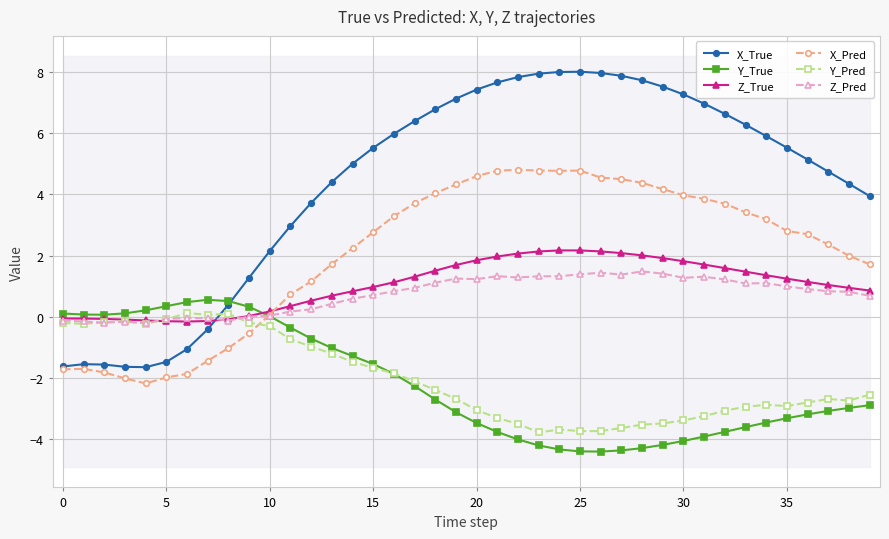

What is the highest value of the Z_Pred series?

1.5